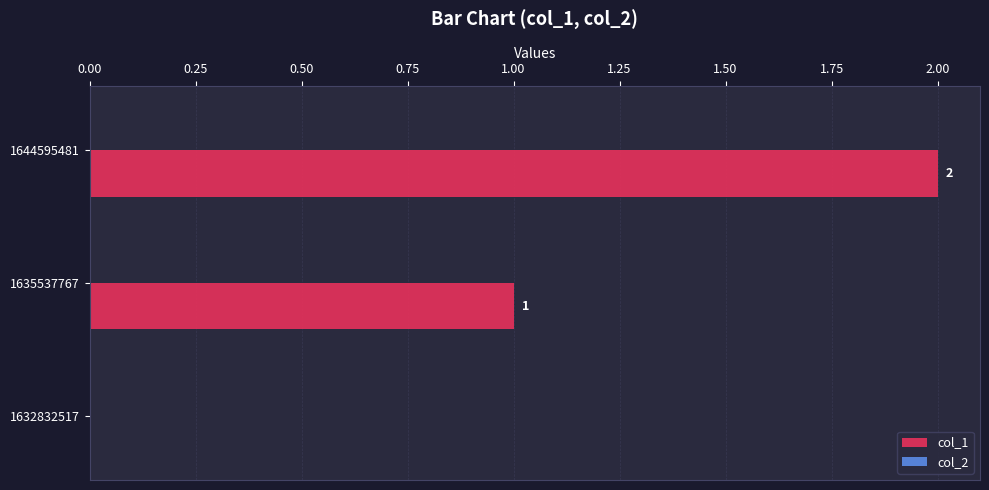

Which label corresponds to the largest value in the chart?

1644595481